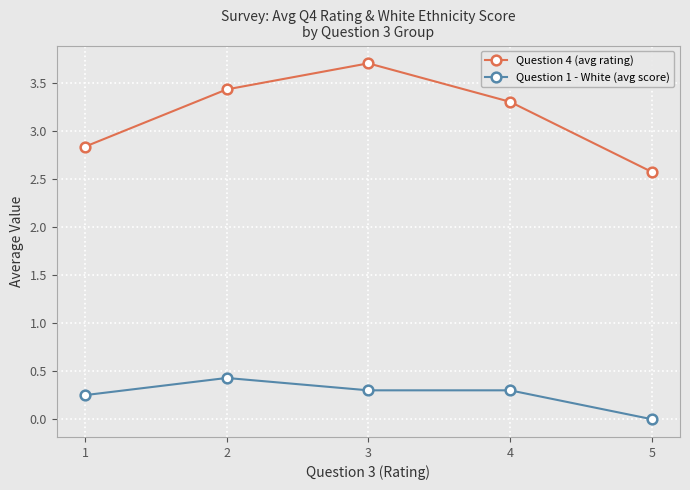

Where is the first local maximum for Question 4 (avg rating)?

3